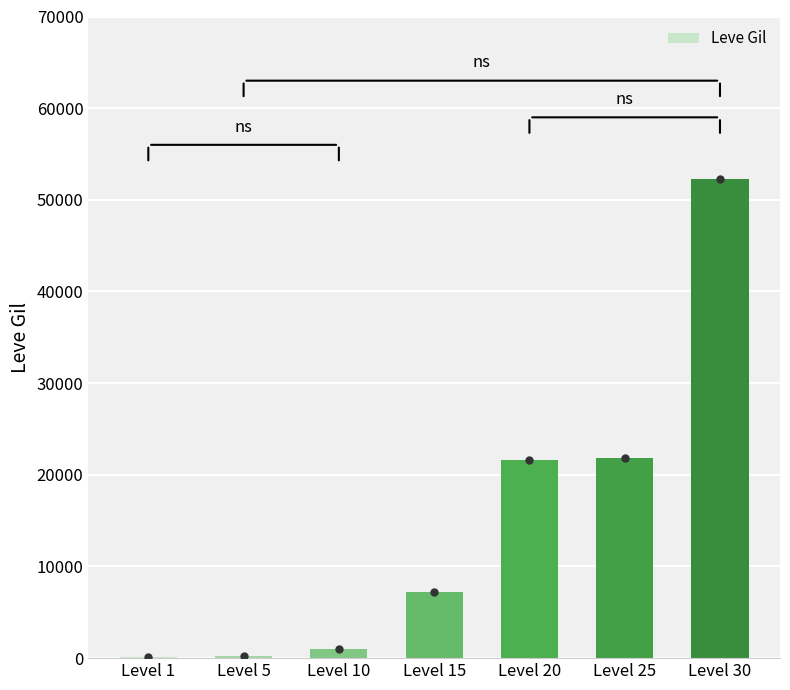

What is the maximum value shown in the chart?

52220